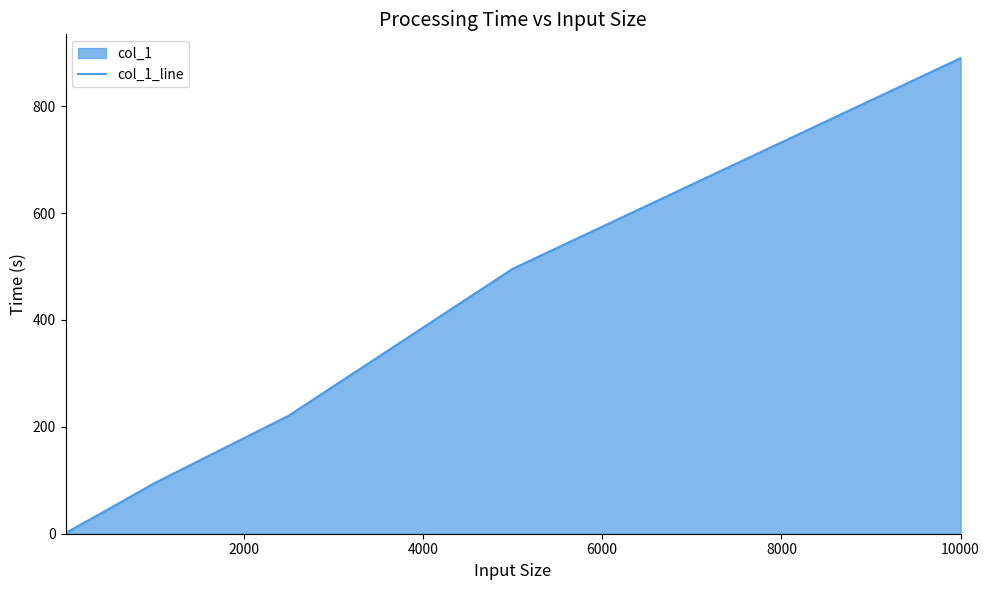

What is the maximum value shown in the chart?

889.8